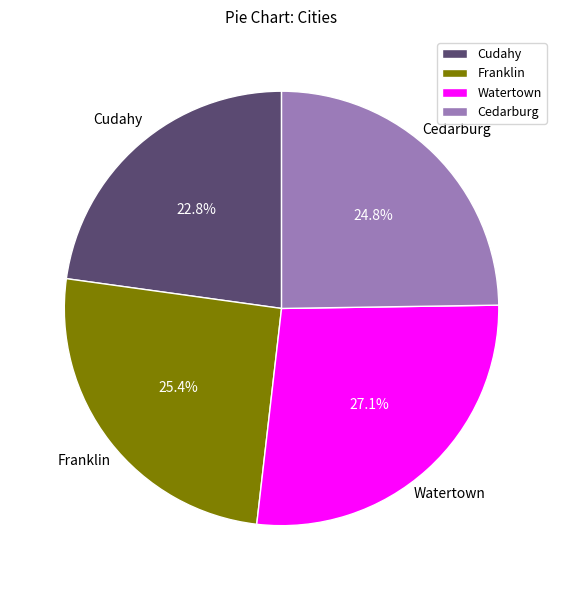

To the nearest percent, what portion does Franklin represent?

25%